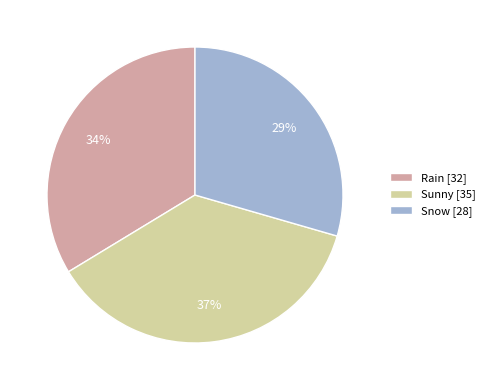

Rank the categories by value from highest to lowest.

Sunny, Rain, Snow